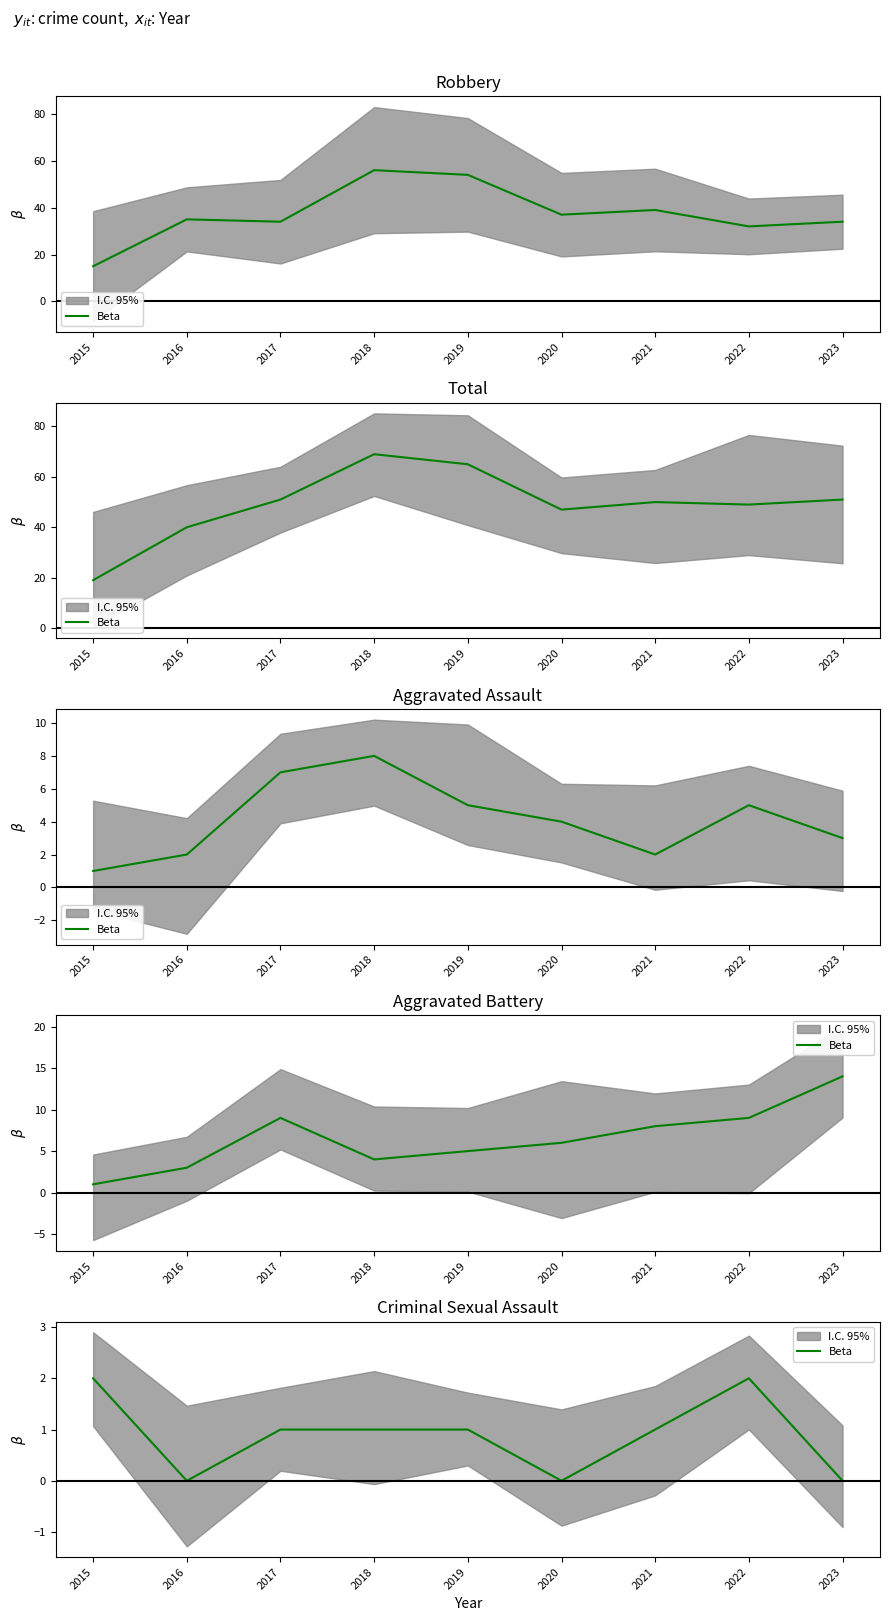

Which has a higher value, 2023 or 2022?

2022